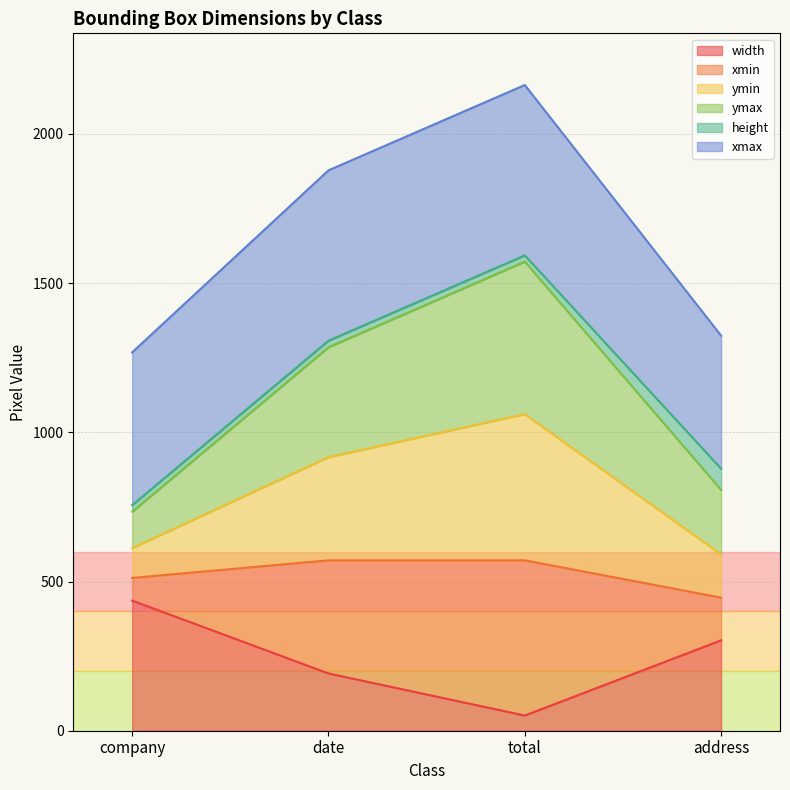

True or false: ymin and ymax cross at least once.

False